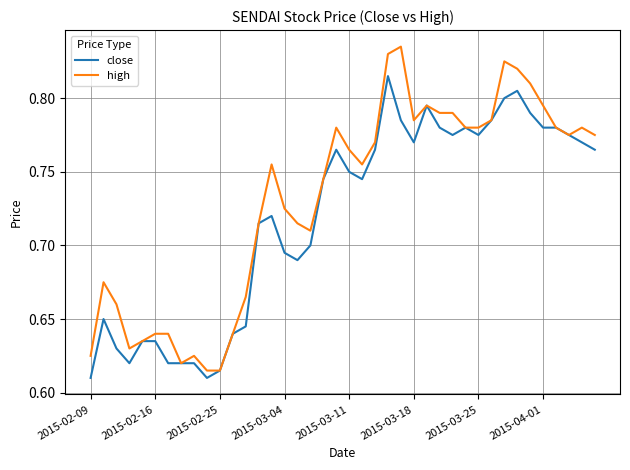

Is this an area chart (filled region under the line)?

No